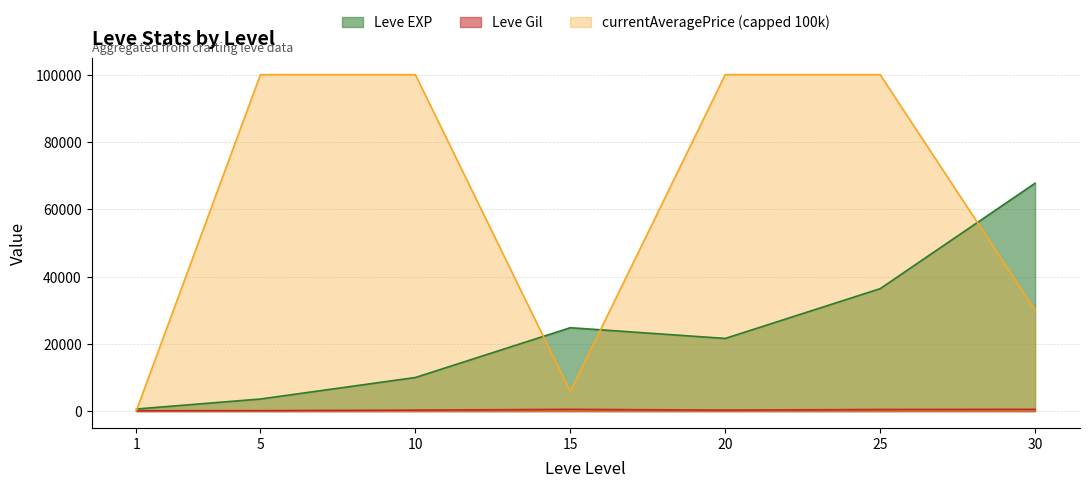

Count the number of data series in this chart.

3